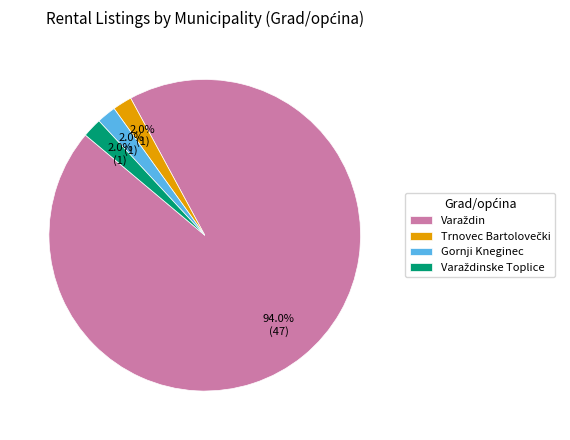

Does any single category account for the majority?

Yes